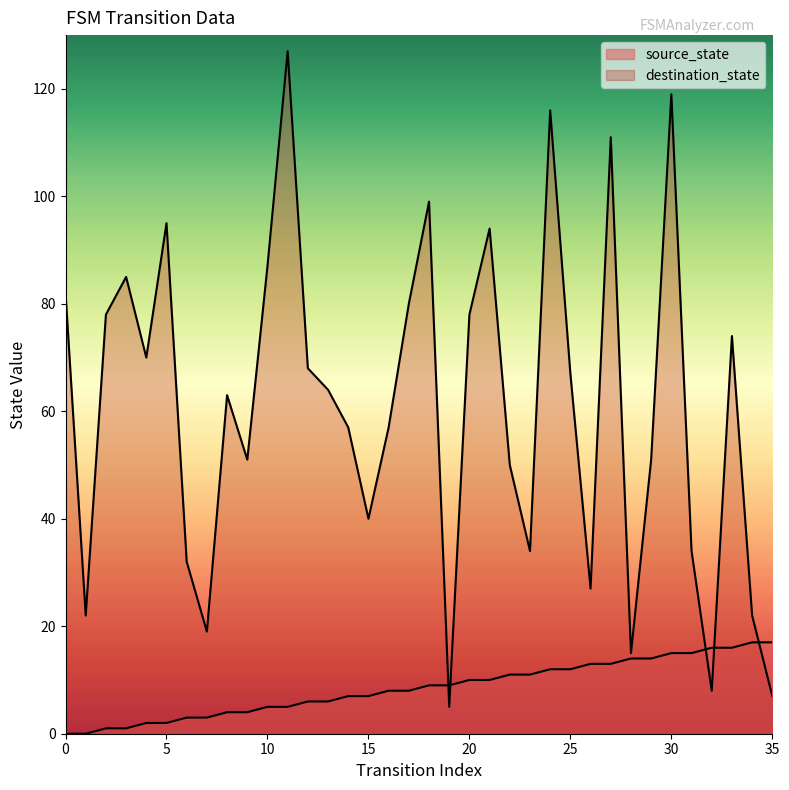

Which series has the widest spread of values?

destination_state